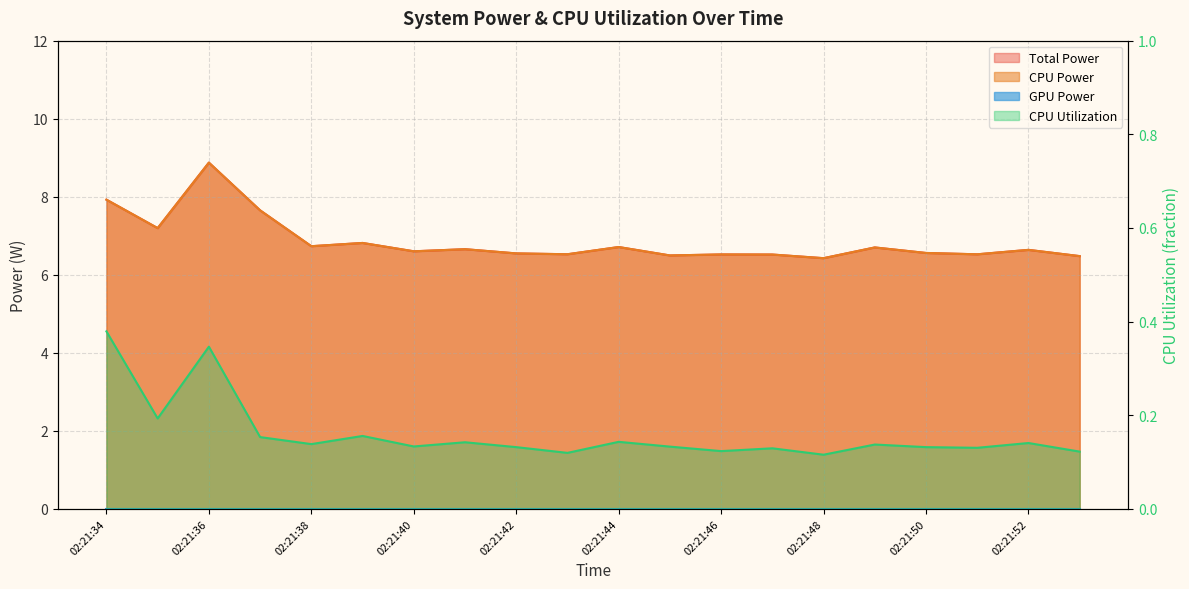

Is it true that Total Power equals 2.2 at 02:21:34?

False